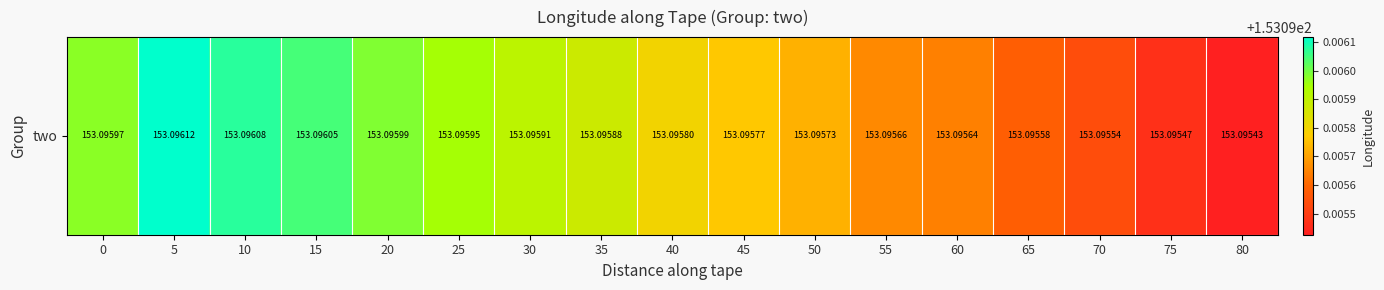

Is it true that the value at 5 is 153.1?

True